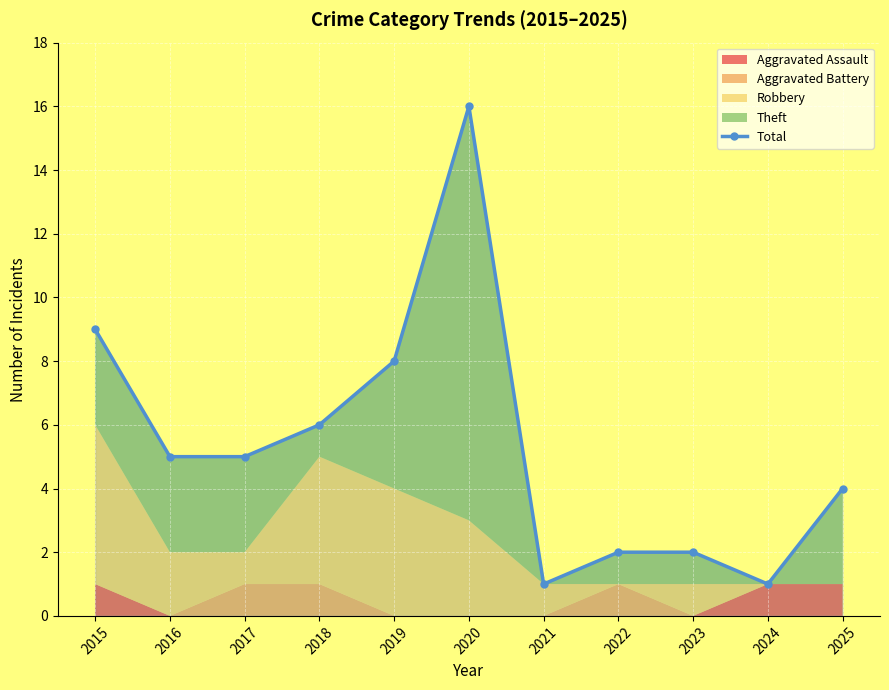

Where is the first local maximum?

2020